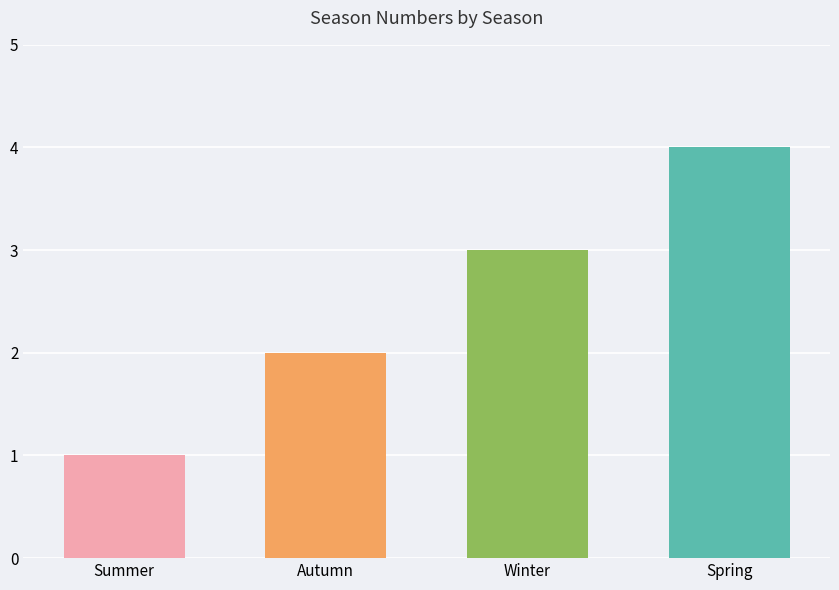

Does the chart contain any negative values?

No